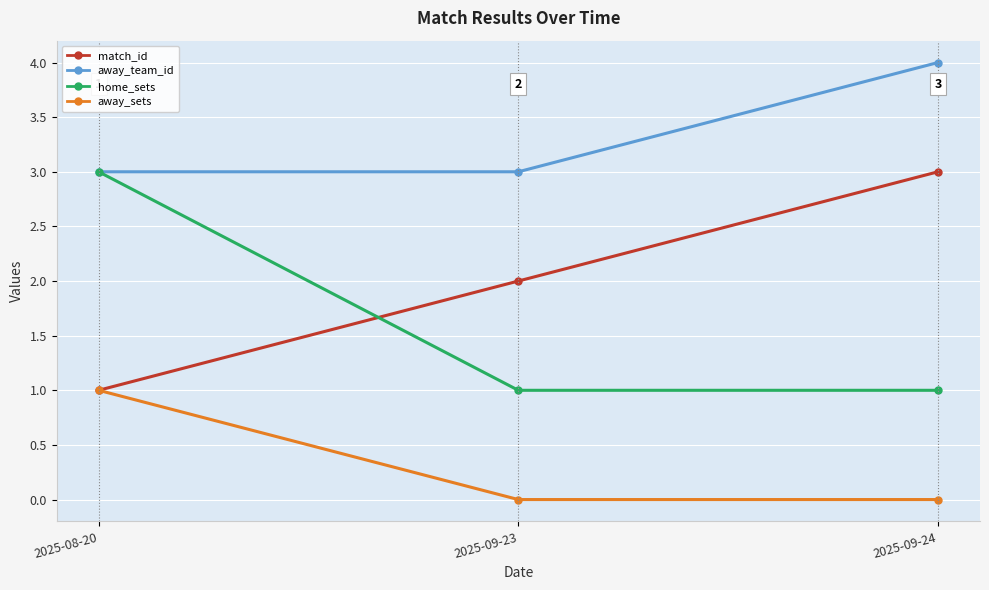

Is the value of away_sets at 2025-09-24 greater than the value of match_id at 2025-09-23?

No